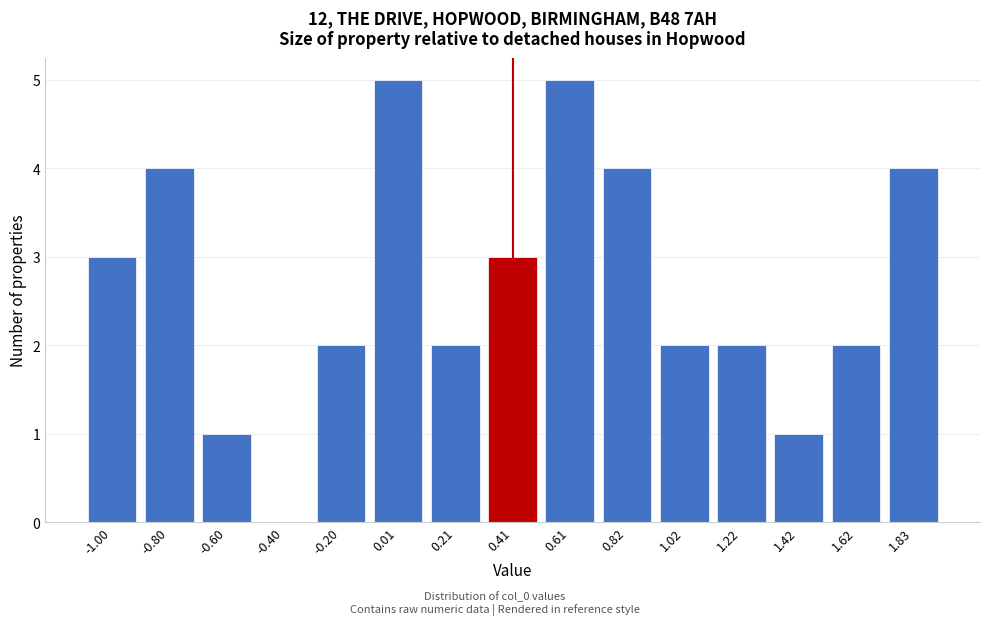

Reading left to right, list all the values displayed in this chart.

-1.00=3	-0.80=4	-0.60=1	-0.40=0	-0.20=2	0.01=5	0.21=2	0.41=3	0.61=5	0.82=4	1.02=2	1.22=2	1.42=1	1.62=2	1.83=4